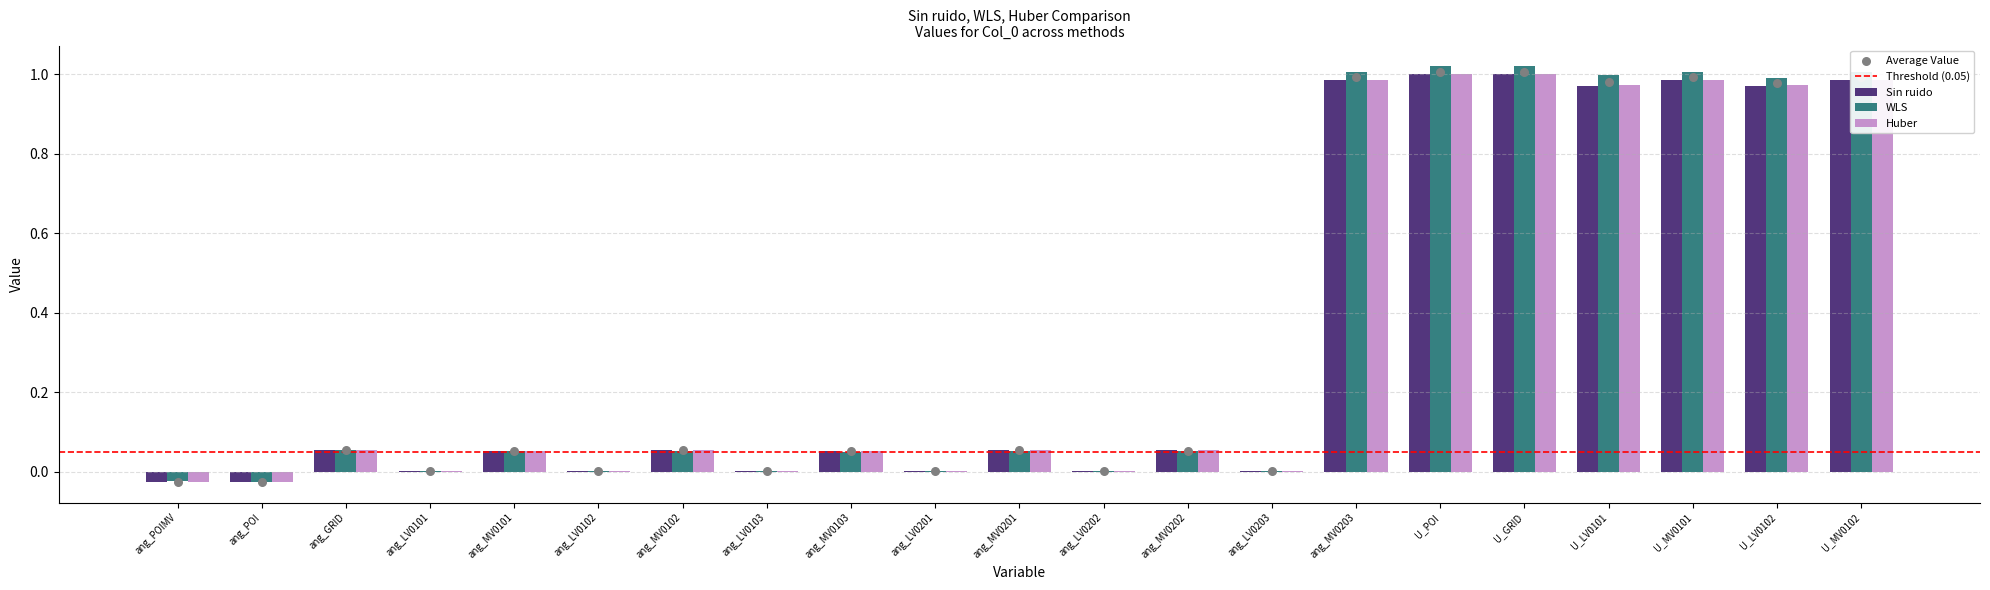

Which series has the largest total across all categories?

WLS